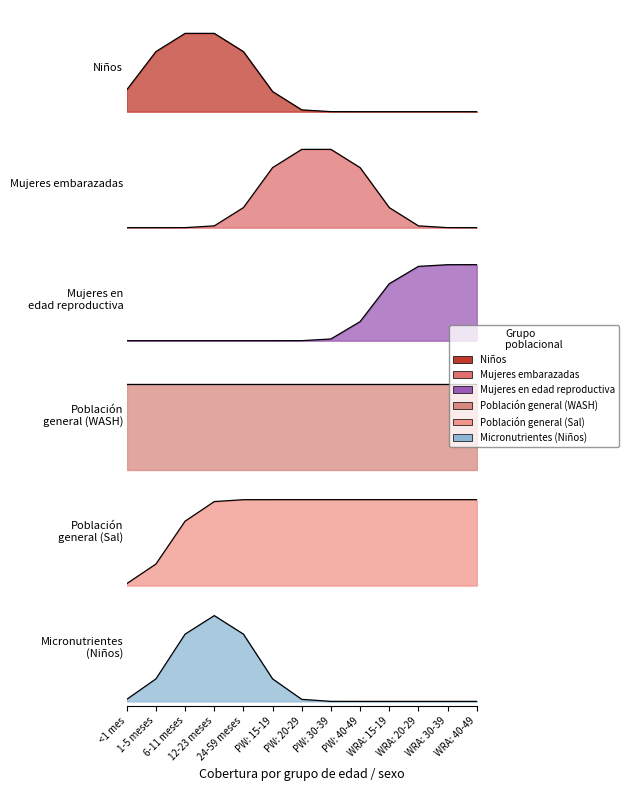

Rank the series at WRA: 15-19 from lowest to highest value.

Niños, Mujeres embarazadas, Micronutrientes (Niños), Mujeres en edad reproductiva, Población general (WASH), Población general (Sal)